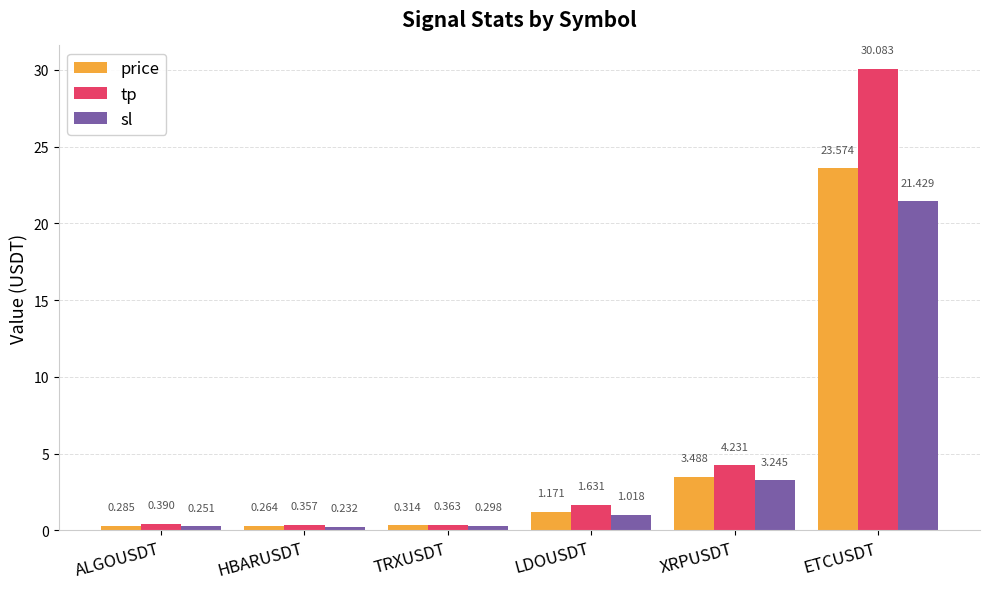

At how many categories does at least one series exceed 12?

1